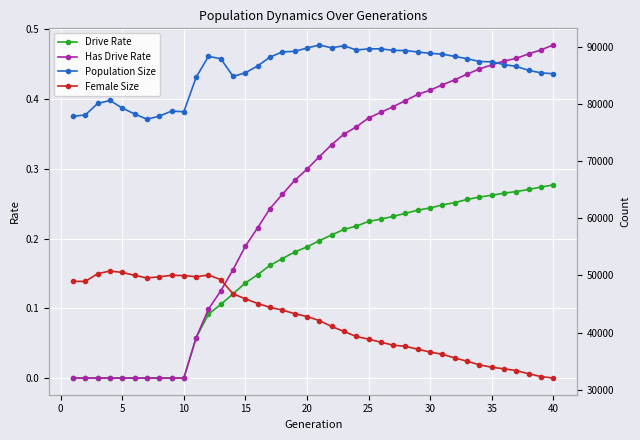

List the series in order of their peak value, lowest first.

Drive Rate, Has Drive Rate, Female Size, Population Size